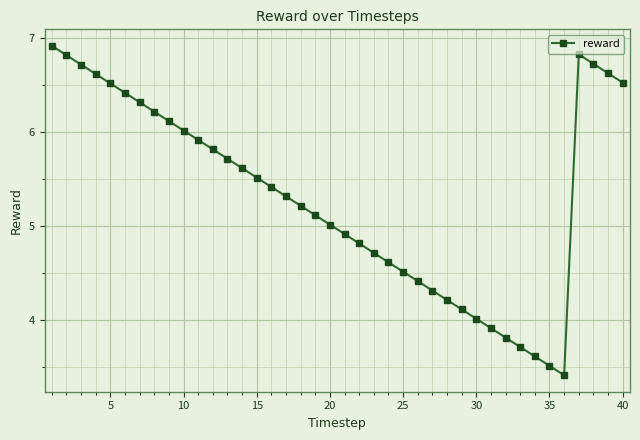

What is the value of the 31st point from the left?

3.9